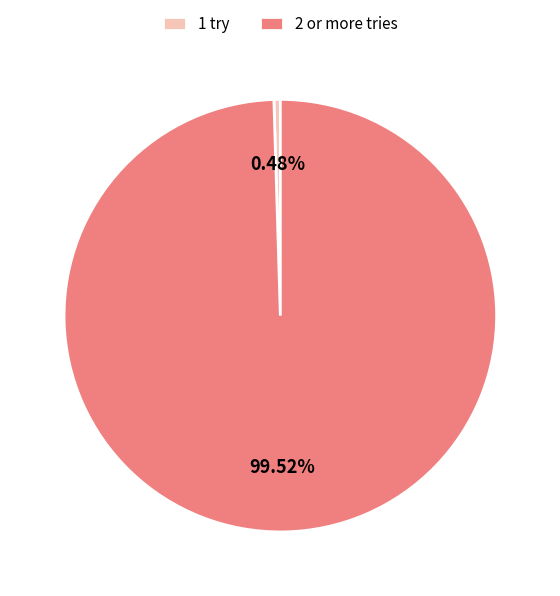

Which has a higher value, 2 or more tries or 1 try?

2 or more tries